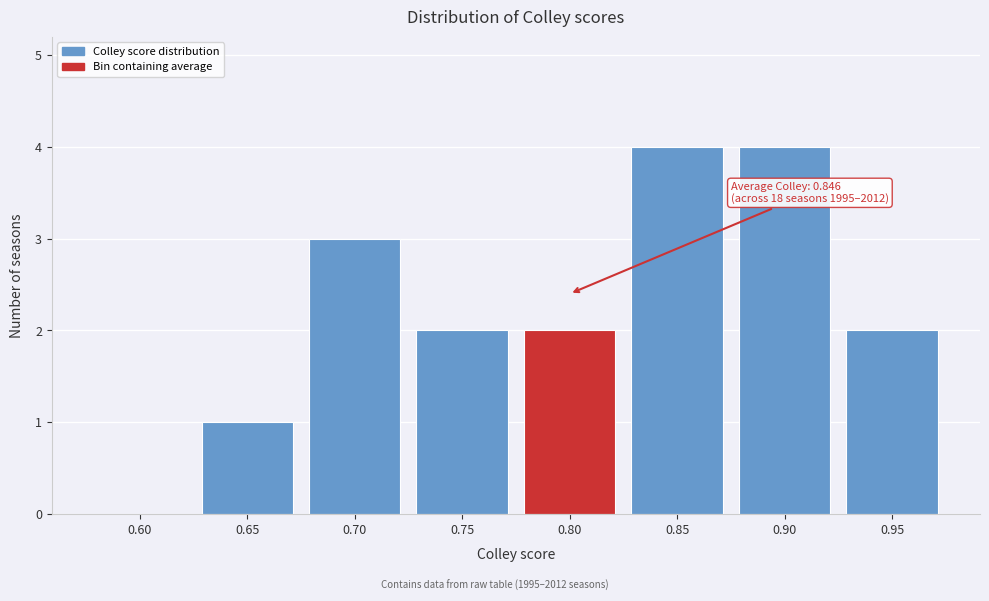

Reading right to left, what are all the values shown in this chart?

0.95=2	0.90=4	0.85=4	0.80=2	0.75=2	0.70=3	0.65=1	0.60=0